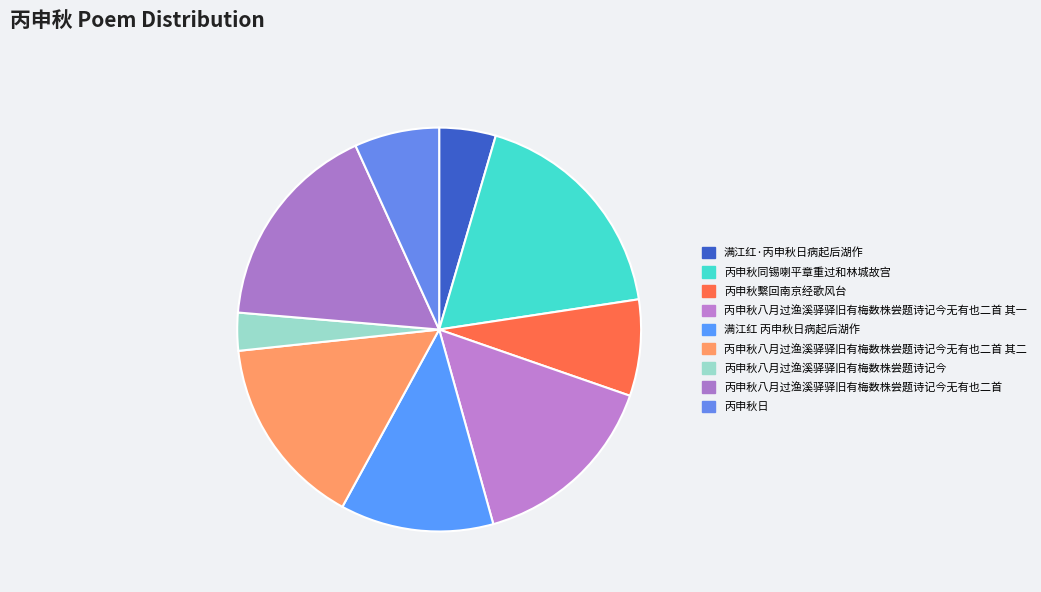

How many slices are in this pie chart?

9